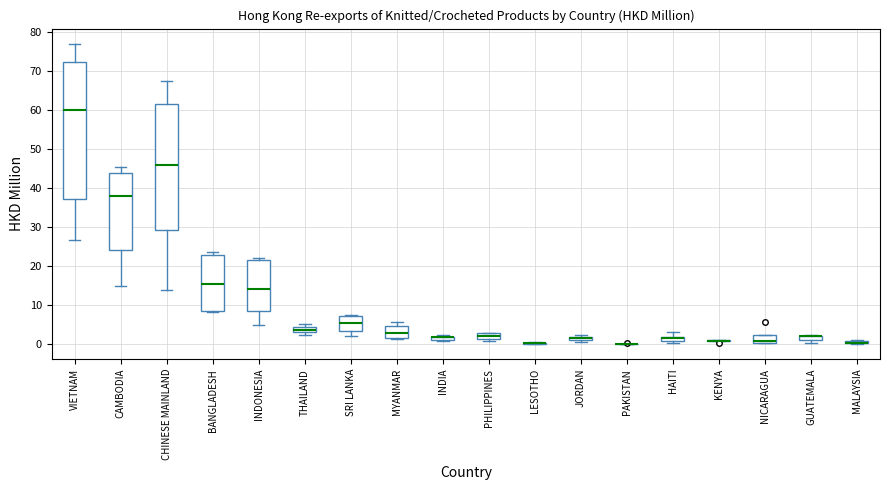

Where is the upper edge of the box for NICARAGUA on the y-axis? The values are not printed on the chart, so give them approximately, as read against the axis.

2